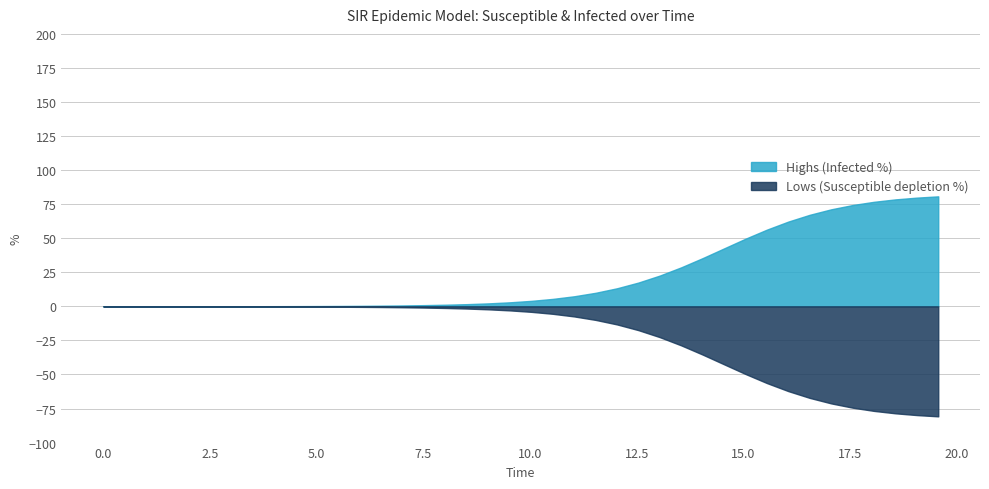

What is the maximum value for Highs (Infected %)?

80.7